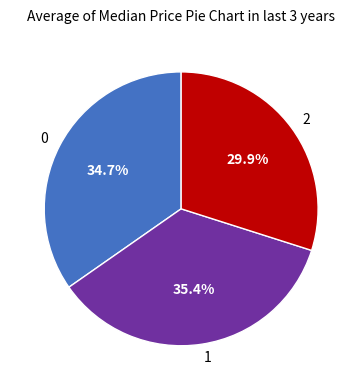

What is the ratio of the value at 0 to the value at 1?

1.0